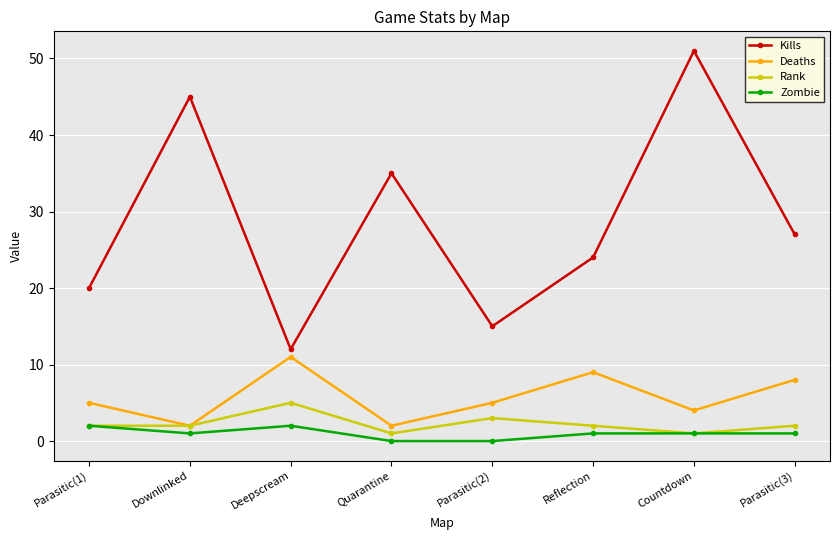

Between Downlinked and Reflection, which series saw the biggest shift?

Kills